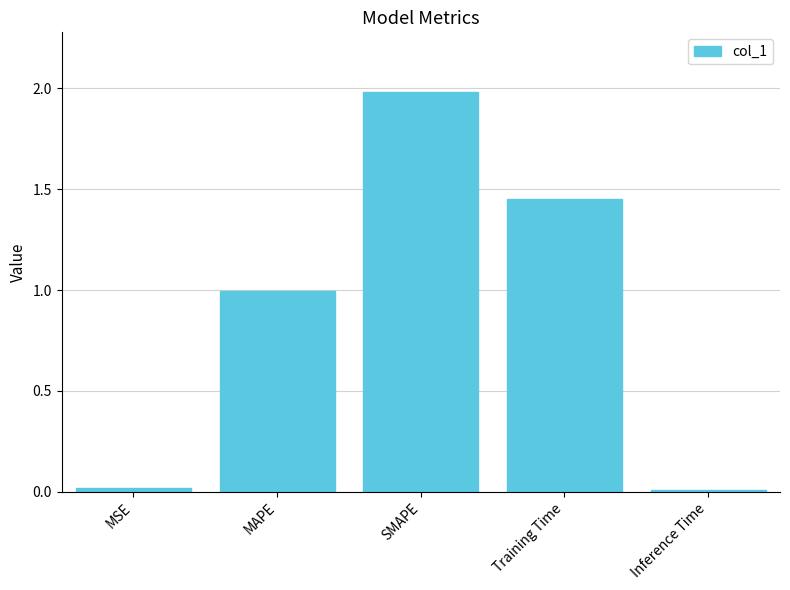

What is the change in value from MAPE to SMAPE?

+1.0